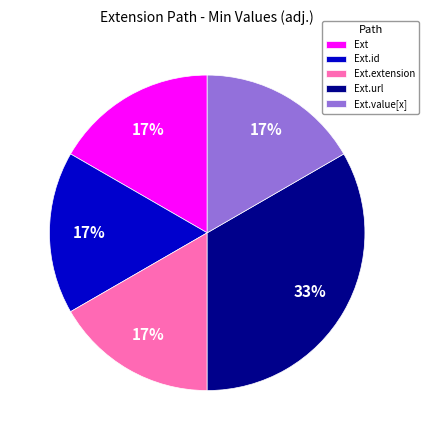

What is the largest slice in the pie chart?

Ext.url